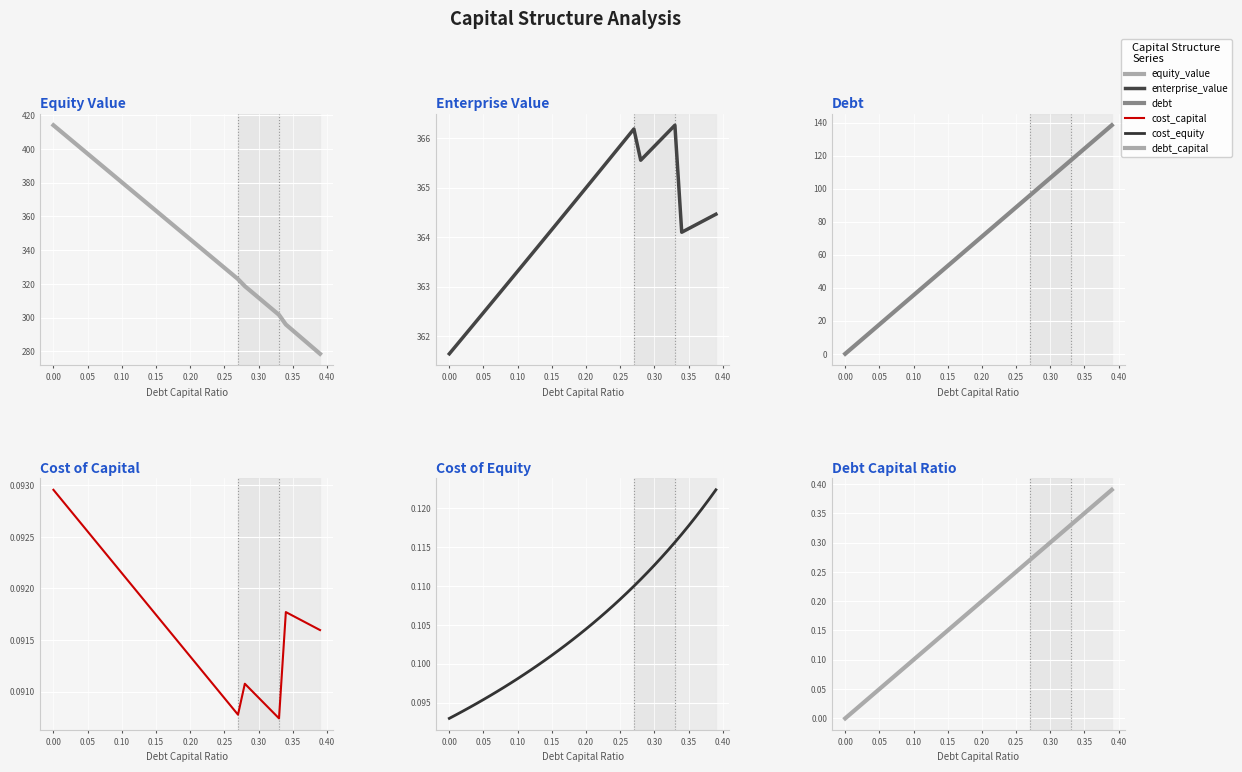

What is the average value of the debt_capital series?

0.2